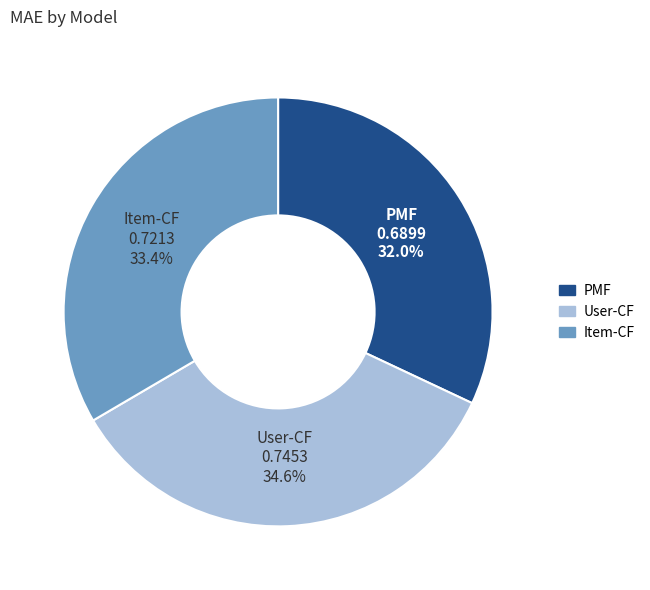

Combined, do User-CF and Item-CF account for over 50%?

Yes